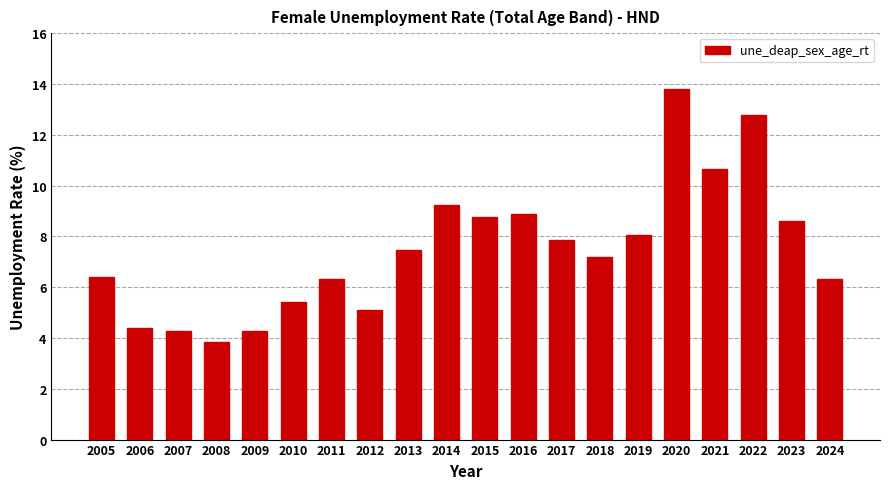

What is the difference between the maximum and minimum values?

10.0